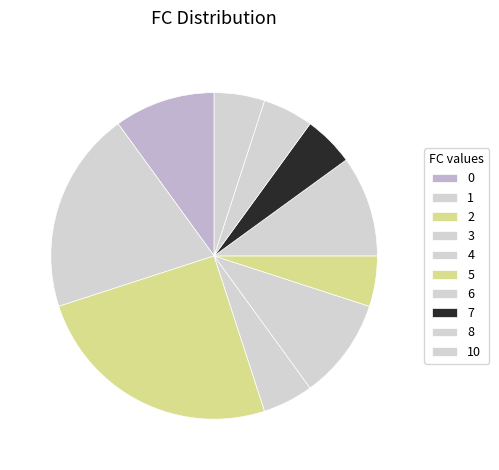

Does 6 represent more than half of the total?

No